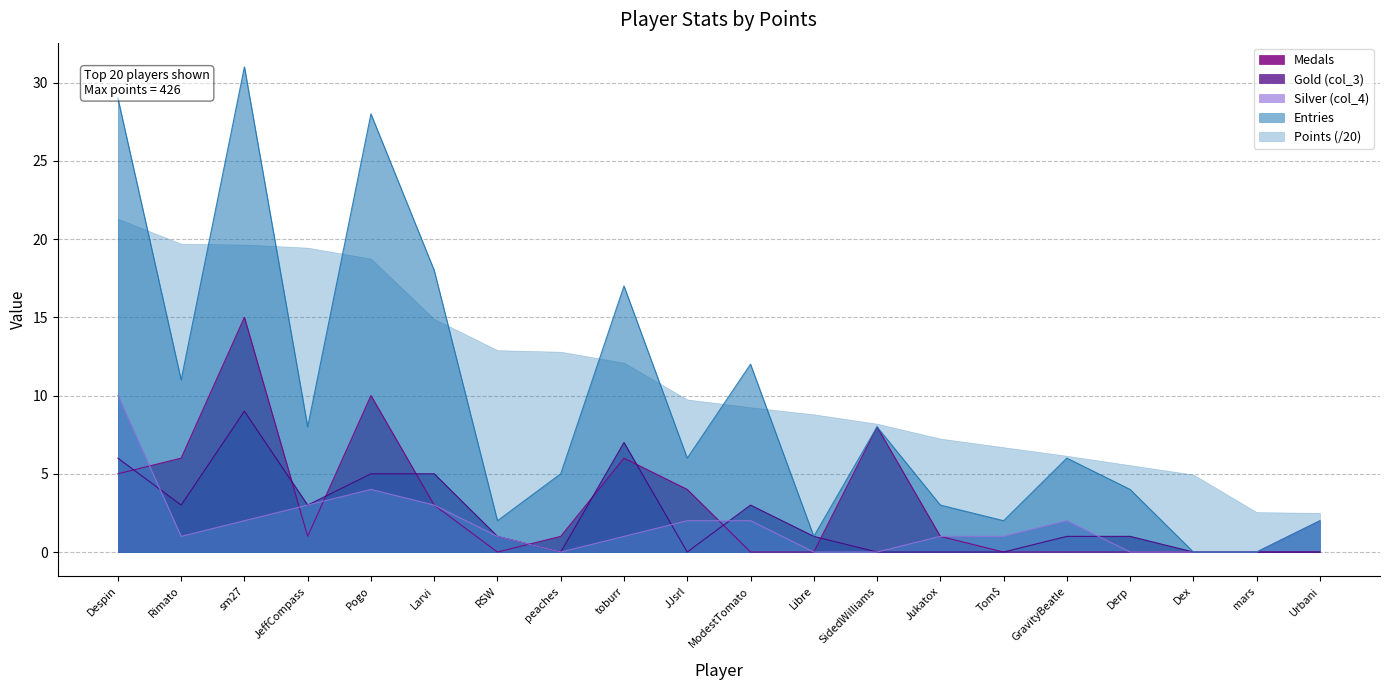

Where is the first local maximum for Silver (col_4)?

Pogo